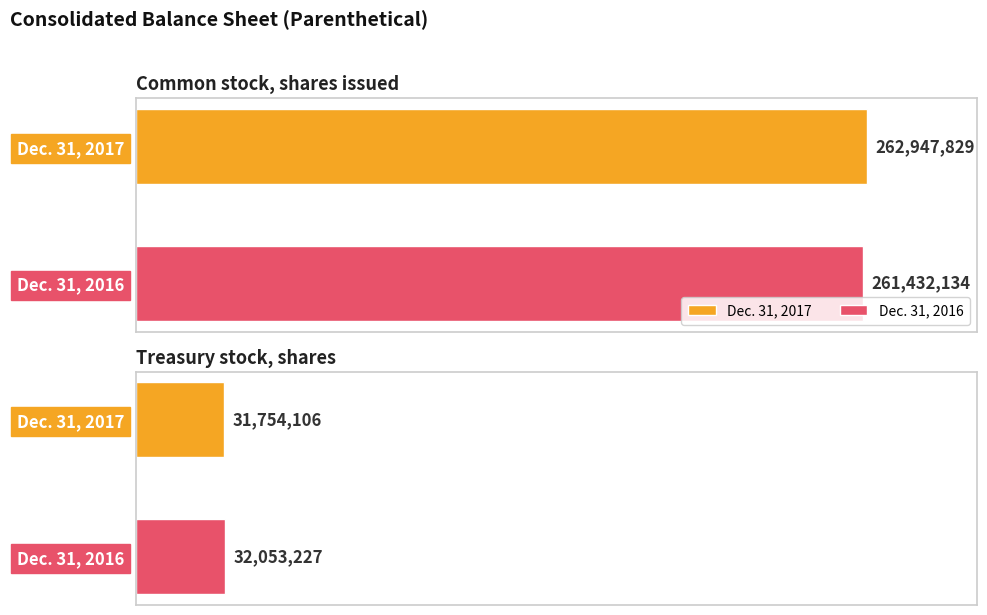

What is the sum of all Dec. 31, 2016 values?

293485361